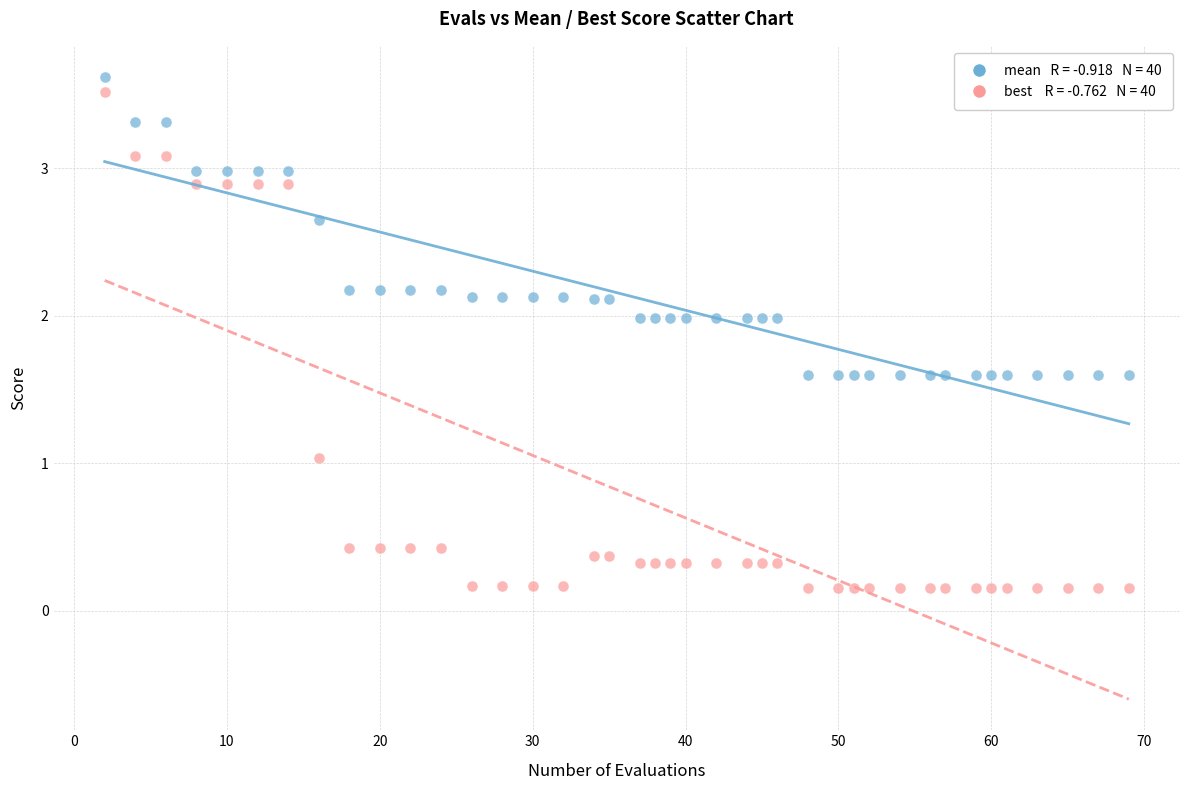

Across all data points, what is the range of X values (max minus min)?

67.0